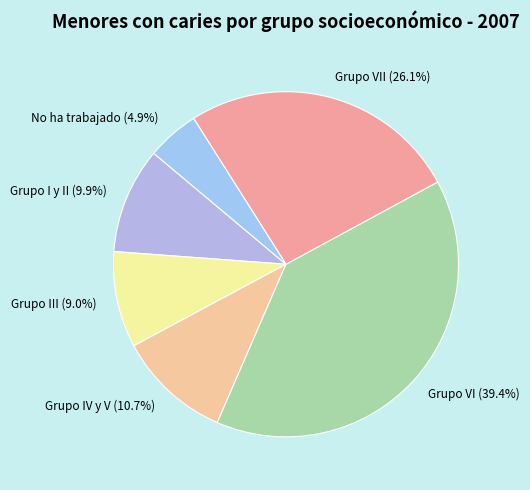

Does Grupo IV y V (10.7%) account for over 50% of the chart?

No